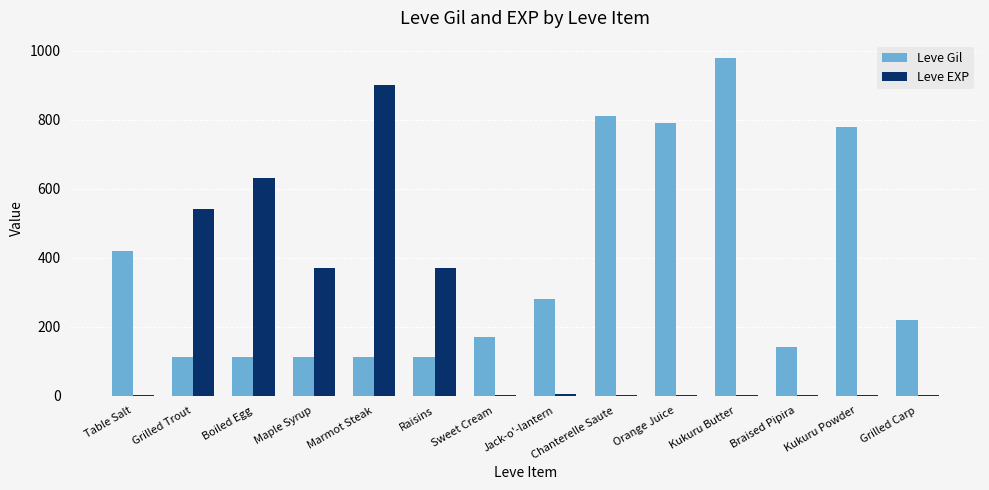

How many series are shown in this chart?

2